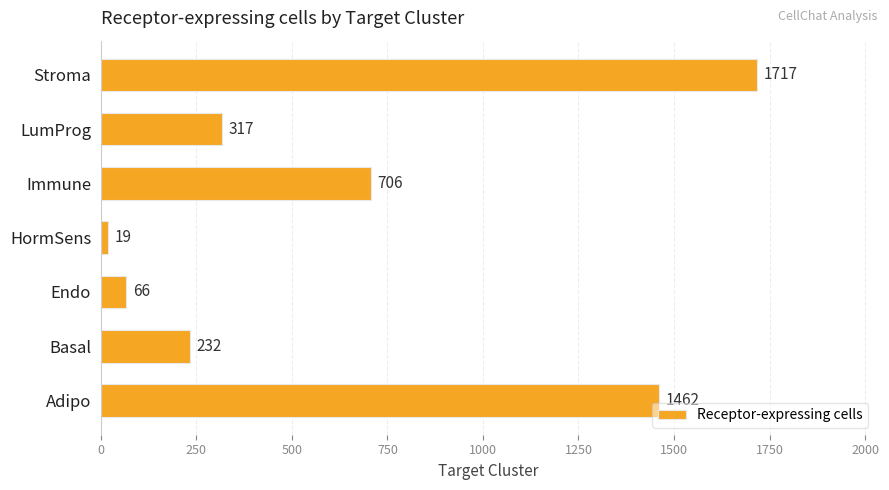

Rank the categories by value from highest to lowest.

Stroma, Adipo, Immune, LumProg, Basal, Endo, HormSens